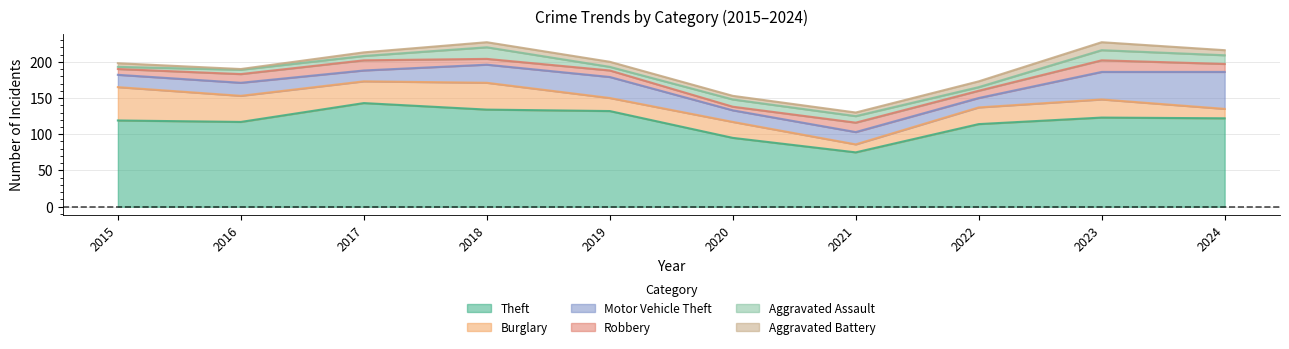

Reading left to right, list all the values displayed in this chart.

Theft: 2015=119	2016=117	2017=143	2018=134	2019=132	2020=95	2021=75	2022=114	2023=123	2024=122
Burglary: 2015=46	2016=36	2017=30	2018=37	2019=18	2020=22	2021=11	2022=23	2023=25	2024=13
Motor Vehicle Theft: 2015=17	2016=18	2017=15	2018=25	2019=29	2020=16	2021=17	2022=13	2023=38	2024=51
Robbery: 2015=8	2016=12	2017=14	2018=8	2019=9	2020=5	2021=13	2022=10	2023=16	2024=11
Aggravated Assault: 2015=3	2016=6	2017=6	2018=16	2019=5	2020=10	2021=9	2022=5	2023=14	2024=12
Aggravated Battery: 2015=5	2016=1	2017=5	2018=7	2019=7	2020=5	2021=5	2022=8	2023=11	2024=7